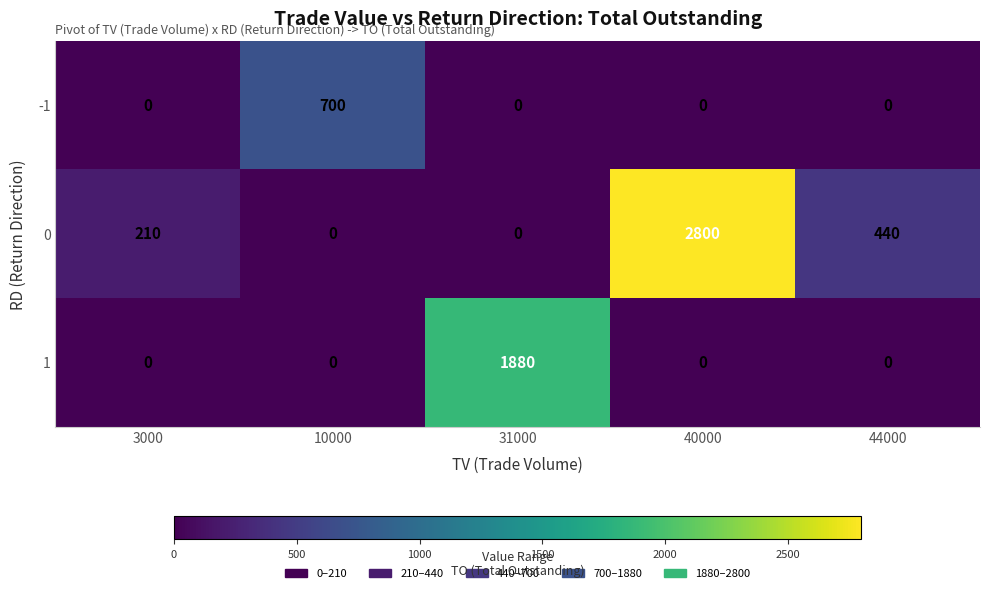

Which category has the highest value across all series?

40000